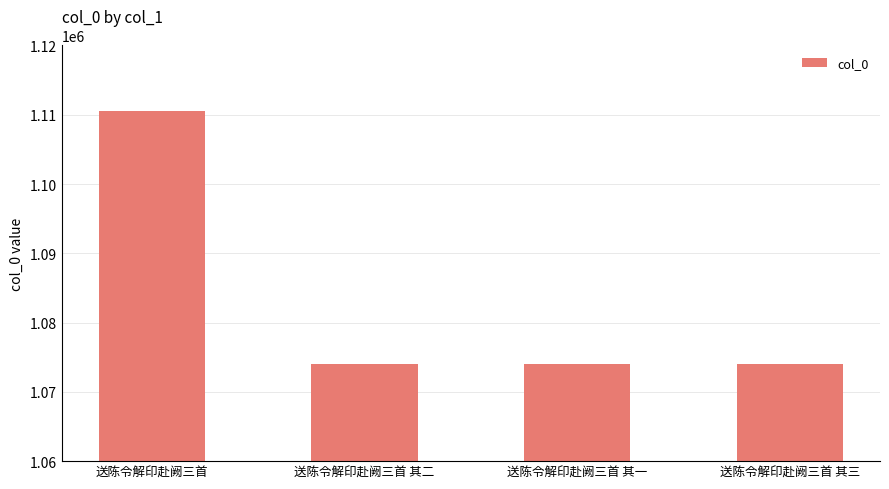

At which label does the data first exceed 1073999?

送陈令解印赴阙三首